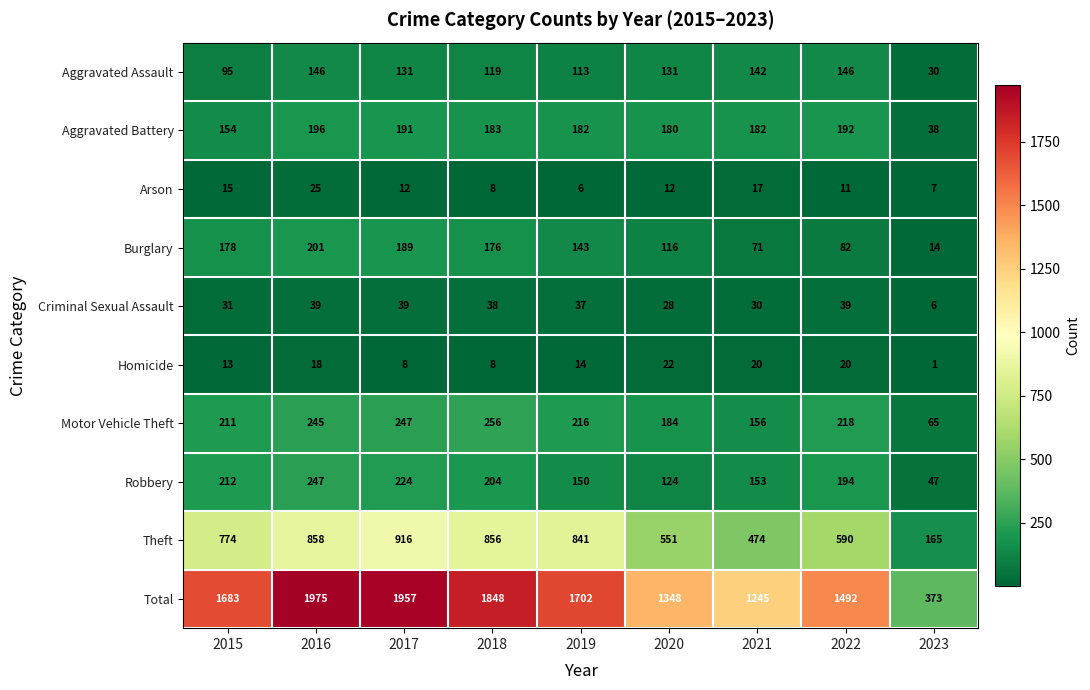

At which label is Total closest to 1174?

2021